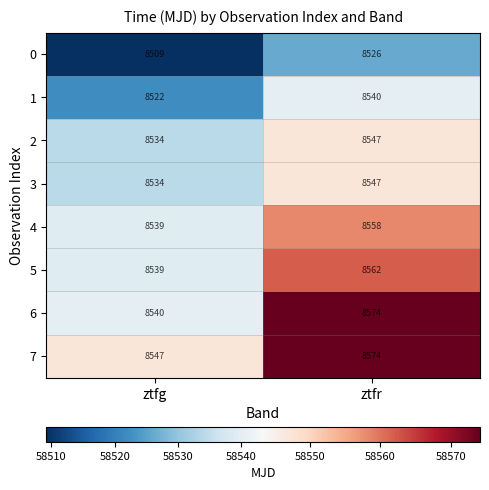

What is the total value across all series at ztfg?

68264